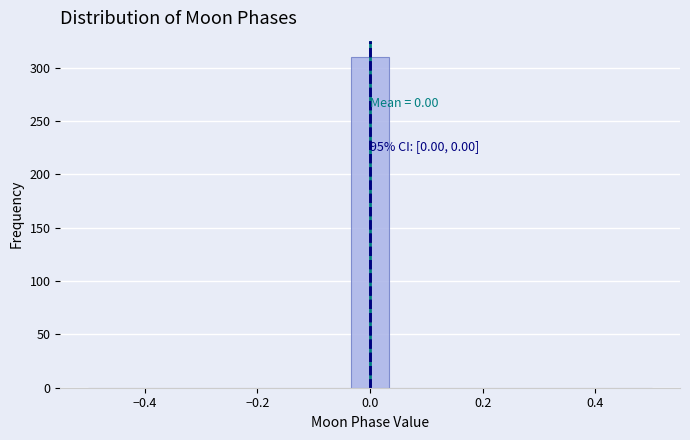

Read against the x-axis, roughly where is the centre of the tallest bar?

0.00